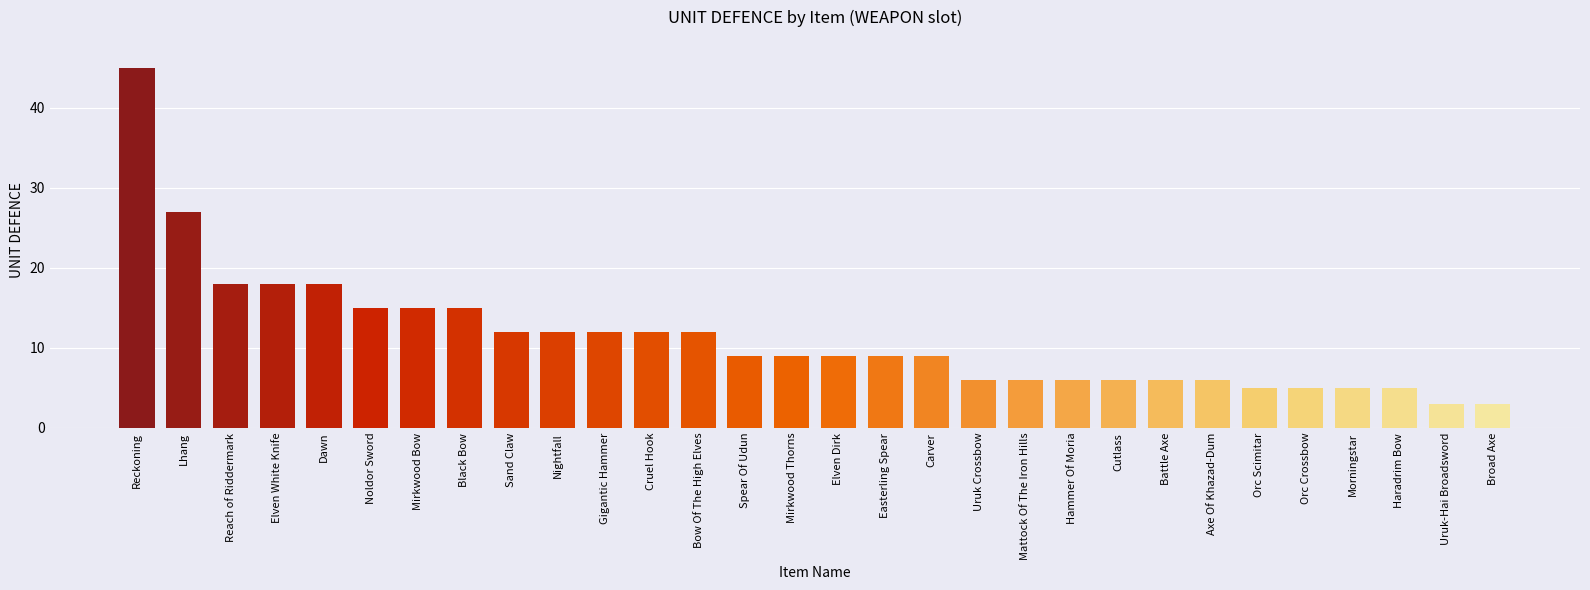

What is the greatest value displayed?

45